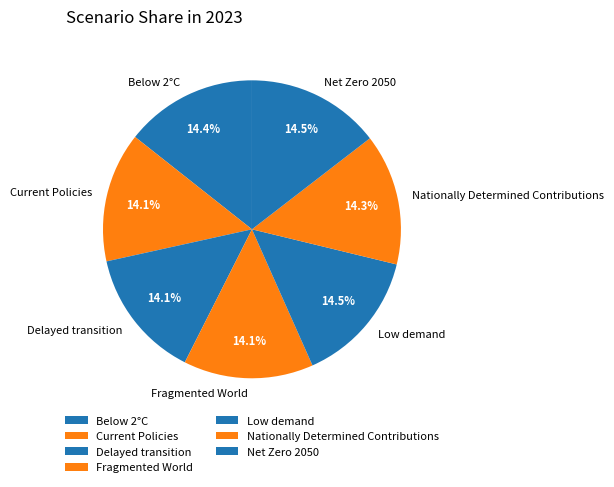

To the nearest percent, what portion does Nationally Determined Contributions represent?

14%